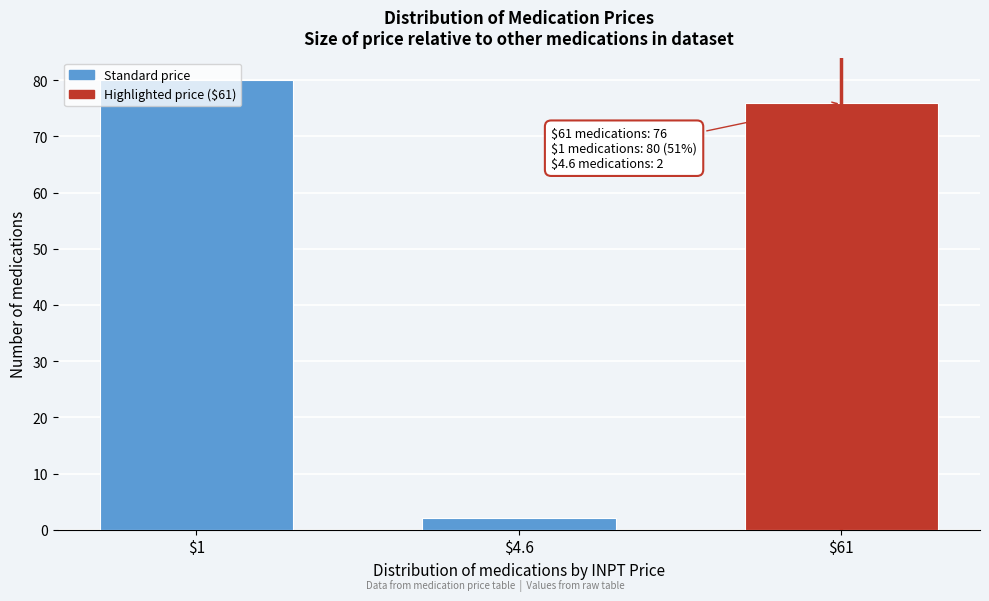

Read the value at $61, to the nearest 10.

80